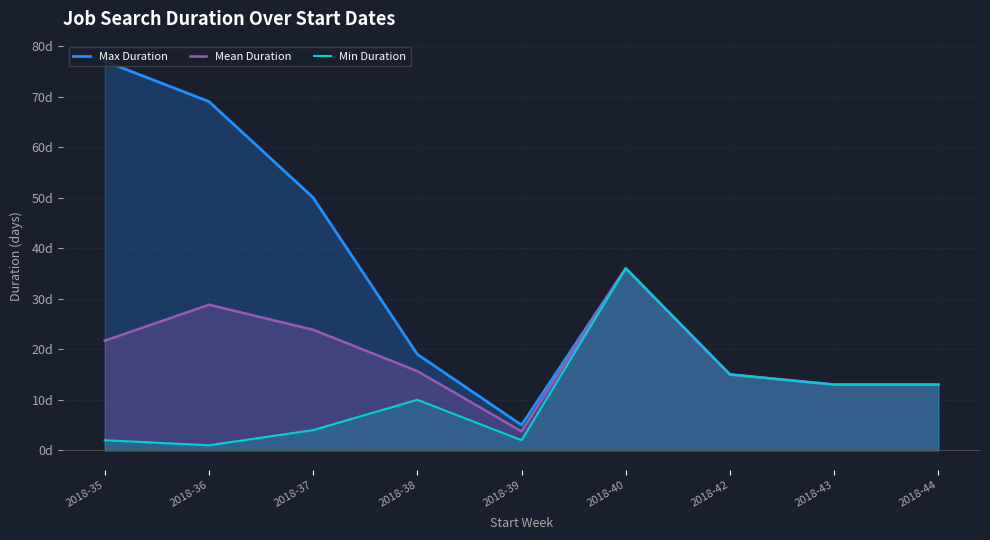

What is the highest value of the Max Duration series?

77.0